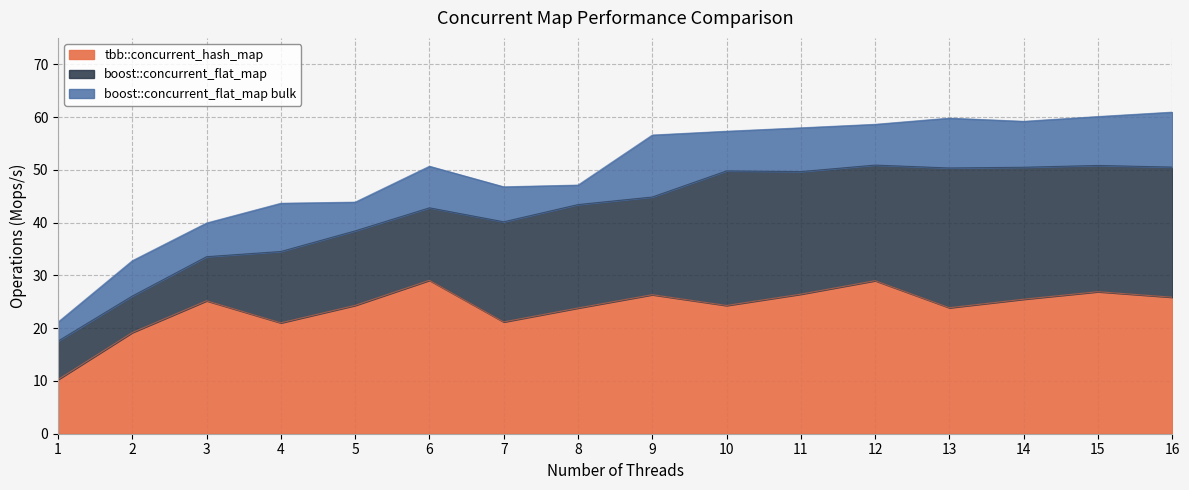

Reading left to right, what are all the values shown in this chart?

tbb::concurrent_hash_map: 1=10.3	2=19.2	3=25.2	4=21.0	5=24.3	6=29.1	7=21.2	8=23.8	9=26.3	10=24.3	11=26.4	12=29.0	13=23.9	14=25.5	15=26.9	16=25.9
boost::concurrent_flat_map: 1=17.6	2=26.1	3=33.5	4=34.5	5=38.4	6=42.8	7=40.2	8=43.4	9=44.9	10=49.8	11=49.7	12=50.9	13=50.4	14=50.5	15=50.8	16=50.5
boost::concurrent_flat_map bulk: 1=21.2	2=32.8	3=39.9	4=43.7	5=43.9	6=50.7	7=46.8	8=47.1	9=56.6	10=57.3	11=58.0	12=58.6	13=59.8	14=59.2	15=60.1	16=60.9